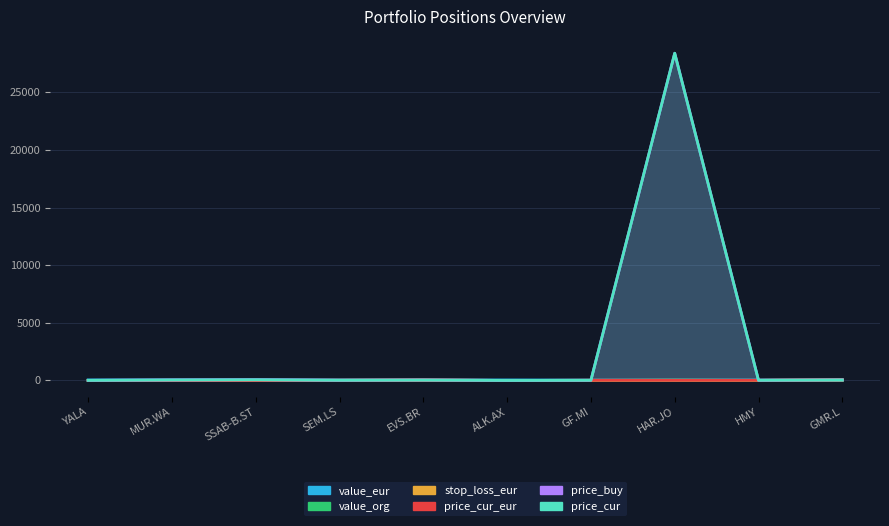

Reading left to right, list all the values displayed in this chart.

value_eur: YALA=49.8	MUR.WA=49.6	SSAB-B.ST=49.8	SEM.LS=49.9	EVS.BR=48.9	ALK.AX=44.8	GF.MI=34.4	HAR.JO=46.1	HMY=45.0	GMR.L=44.0
value_org: YALA=0.0	MUR.WA=0.1	SSAB-B.ST=0.1	SEM.LS=0.0	EVS.BR=0.0	ALK.AX=0.0	GF.MI=0.0	HAR.JO=23.7	HMY=0.0	GMR.L=0.0
stop_loss_eur: YALA=5.4	MUR.WA=8.2	SSAB-B.ST=4.9	SEM.LS=14.6	EVS.BR=32.0	ALK.AX=0.4	GF.MI=12.7	HAR.JO=12.4	HMY=11.3	GMR.L=49.5
price_cur_eur: YALA=6.3	MUR.WA=9.6	SSAB-B.ST=5.8	SEM.LS=17.2	EVS.BR=37.6	ALK.AX=0.4	GF.MI=14.9	HAR.JO=13.8	HMY=12.6	GMR.L=55.1
price_buy: YALA=7.1	MUR.WA=41.0	SSAB-B.ST=62.9	SEM.LS=17.2	EVS.BR=37.6	ALK.AX=0.8	GF.MI=14.9	HAR.JO=28407.0	HMY=14.1	GMR.L=46.3
price_cur: YALA=7.1	MUR.WA=41.0	SSAB-B.ST=58.8	SEM.LS=17.2	EVS.BR=35.0	ALK.AX=0.7	GF.MI=14.9	HAR.JO=28407.0	HMY=14.1	GMR.L=46.3